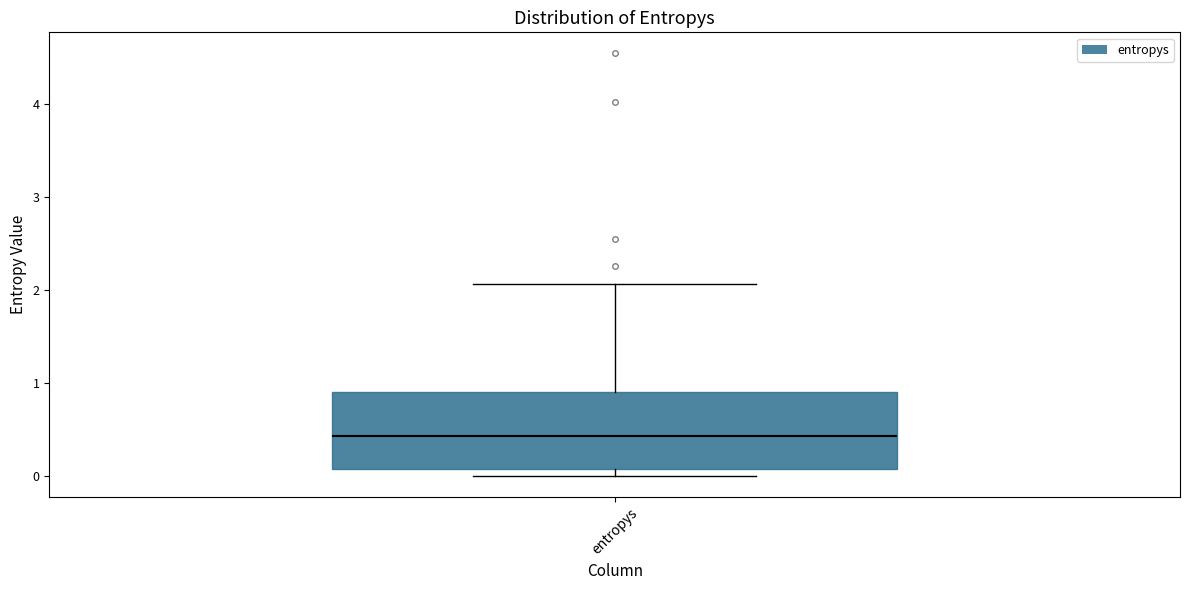

Where does the upper whisker of the box for entropys end on the y-axis? The values are not printed on the chart, so give them approximately, as read against the axis.

2.1